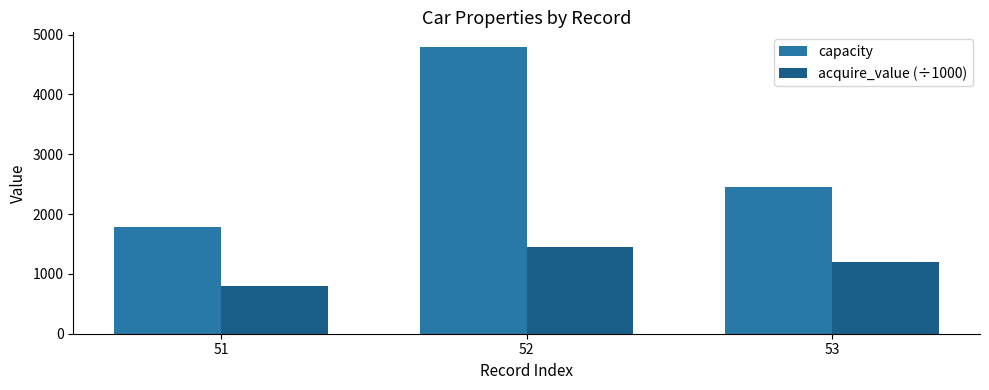

Rank the series by their maximum value, from highest to lowest.

capacity, acquire_value (÷1000)